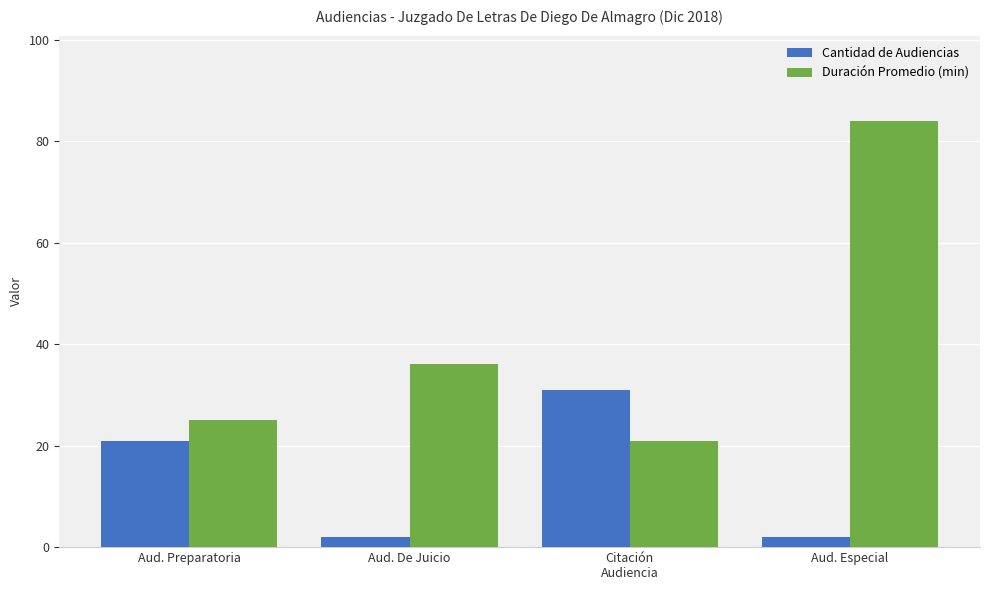

How many bars are there in total?

8